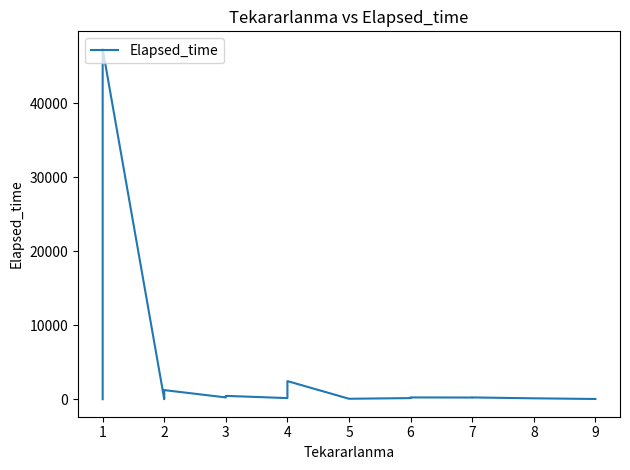

How many points are higher than both their immediate neighbors (excluding endpoints)?

6